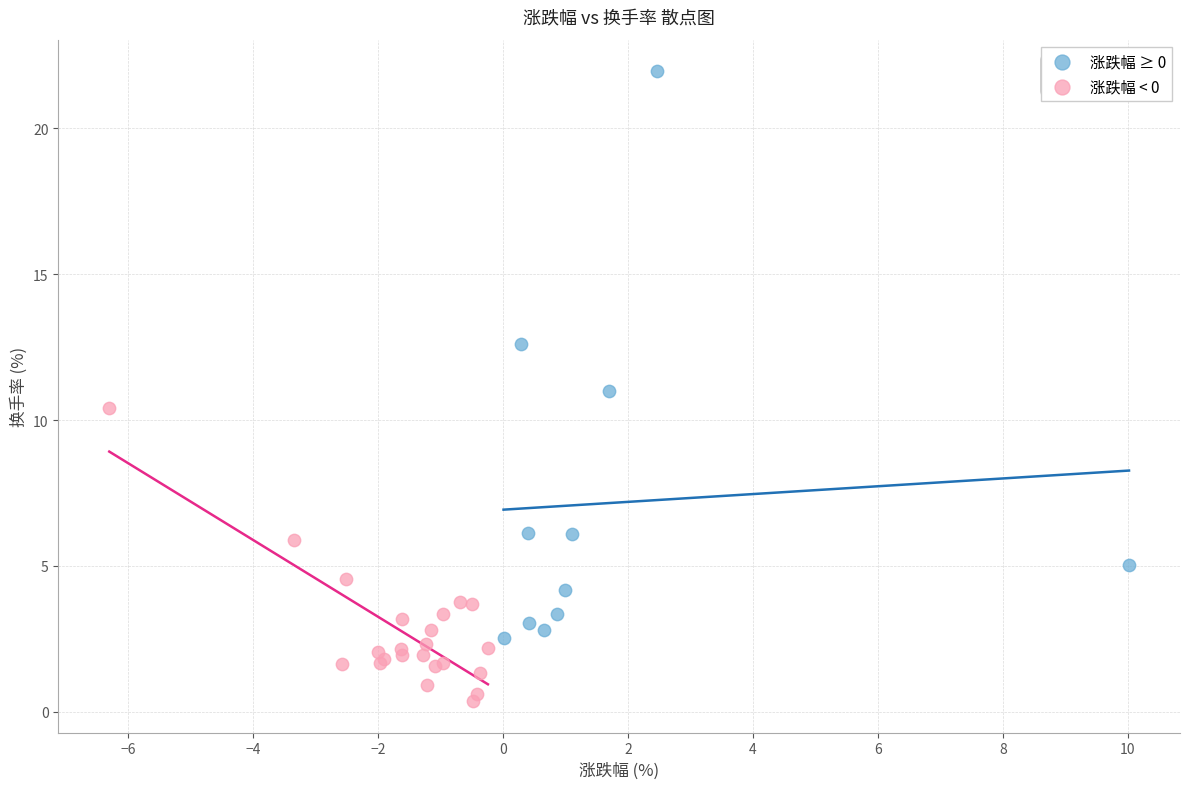

Which series contains the lowest Y value?

涨跌幅 < 0